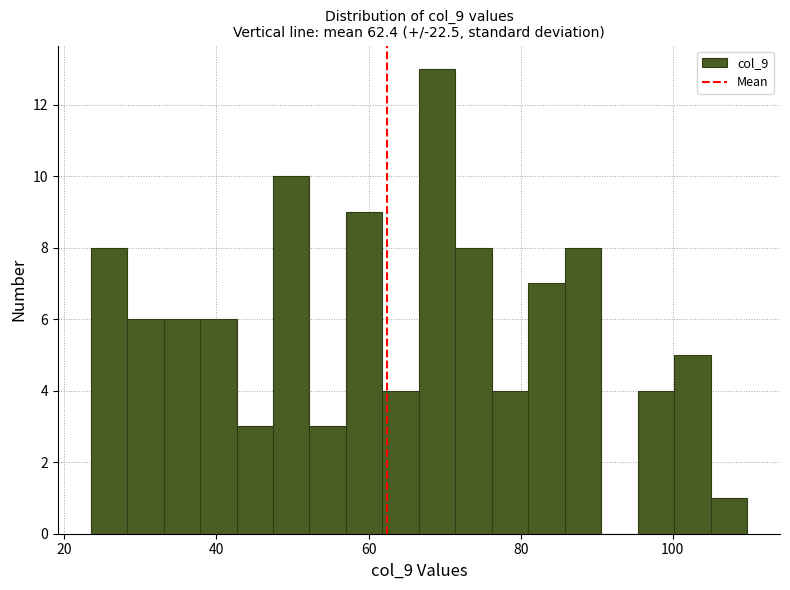

Read against the x-axis, roughly where is the centre of the tallest bar?

70